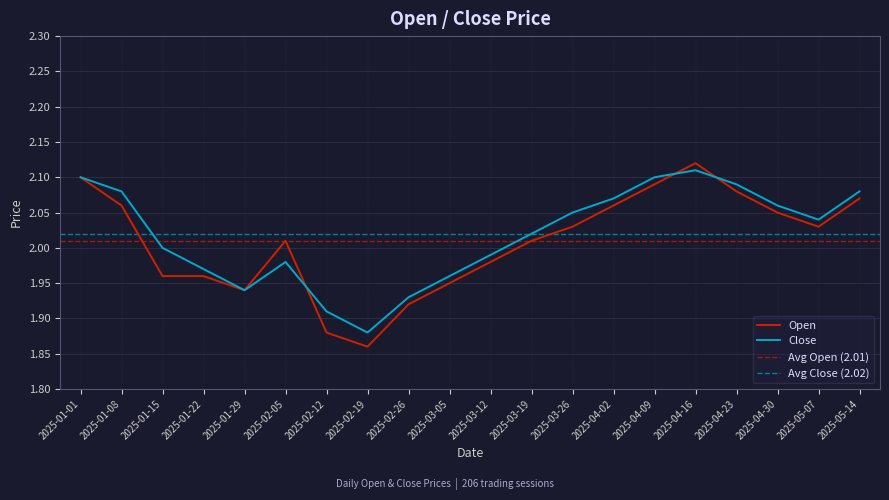

At which category is the sum across all series the highest?

2025-04-16